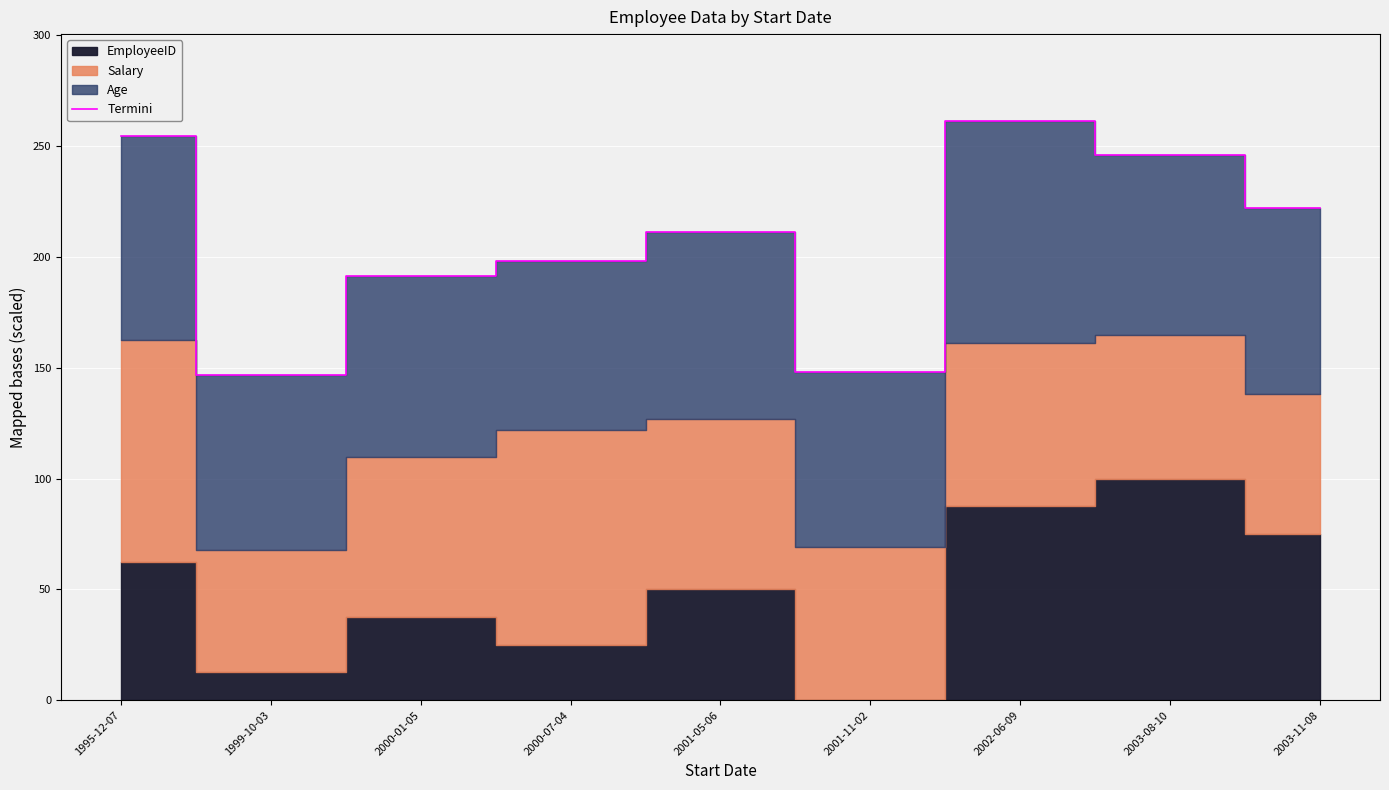

Count the number of values greater than 211.

5